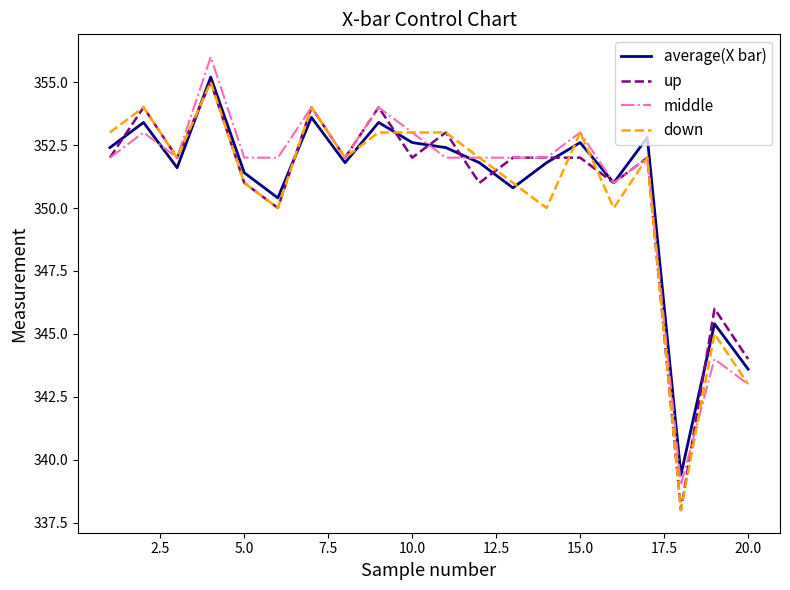

Does the chart have visible grid lines?

No